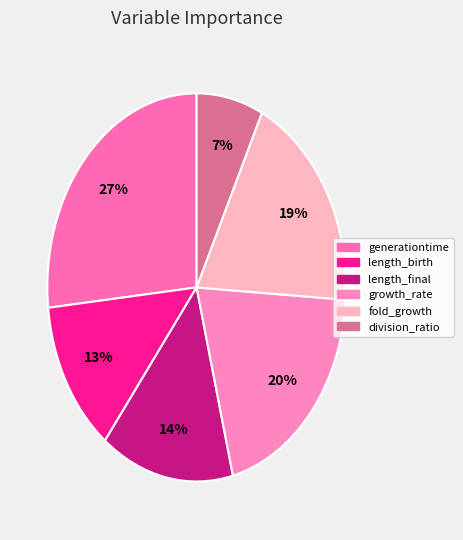

Rank the categories by value from lowest to highest.

division_ratio, length_birth, length_final, fold_growth, growth_rate, generationtime